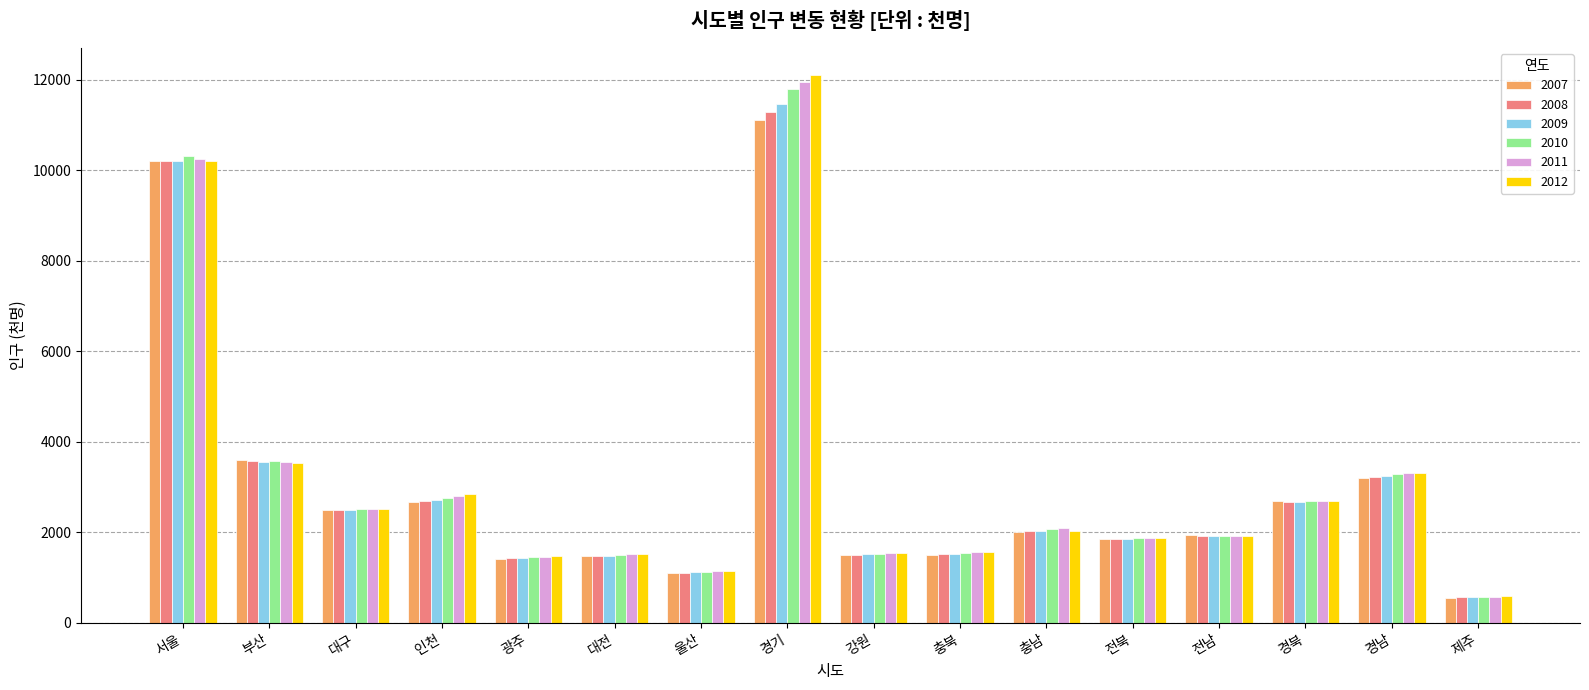

What is the sum of the 2012 values at 충북 and 전북?

3439